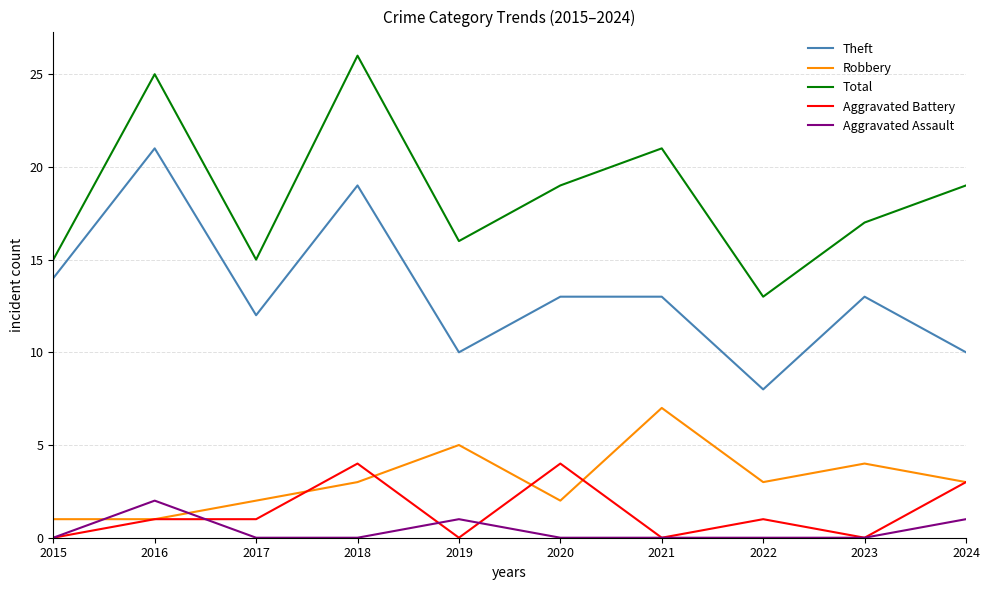

The value of Total at 2022 is 13. True or false?

True